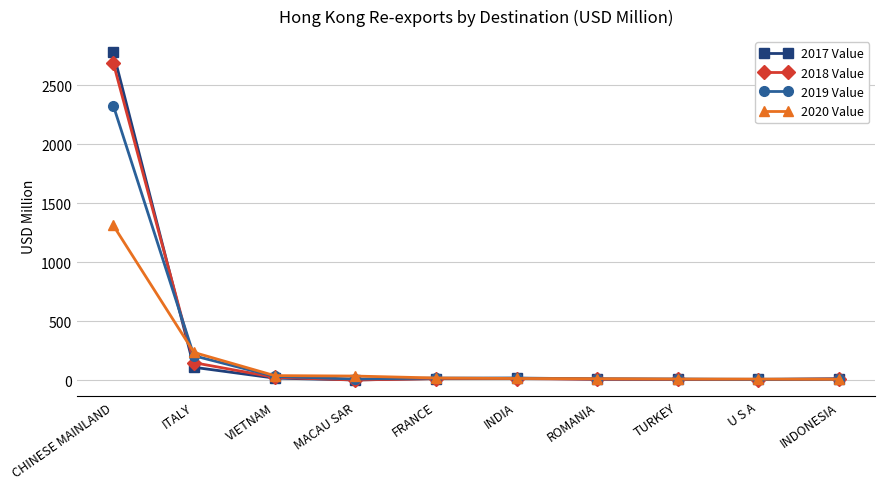

What is the difference between the highest and lowest values at VIETNAM?

21.3